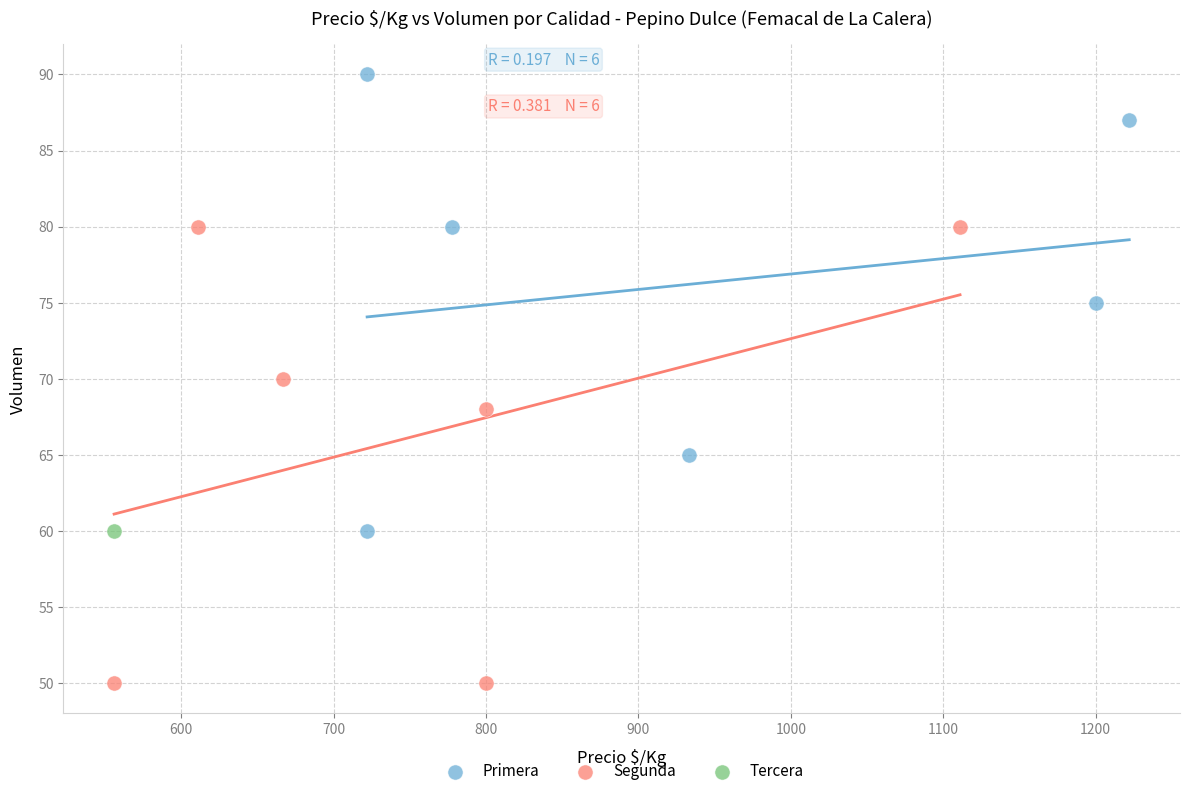

What are all the series names shown in the legend?

Primera, Segunda, Tercera